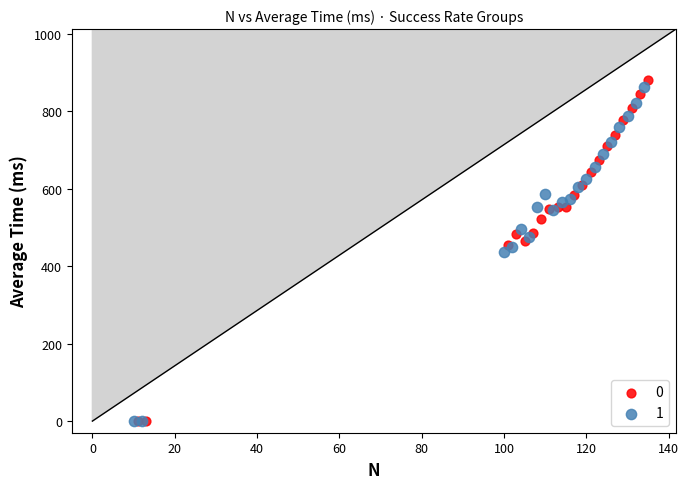

Which series has the largest Y range (max minus min)?

0